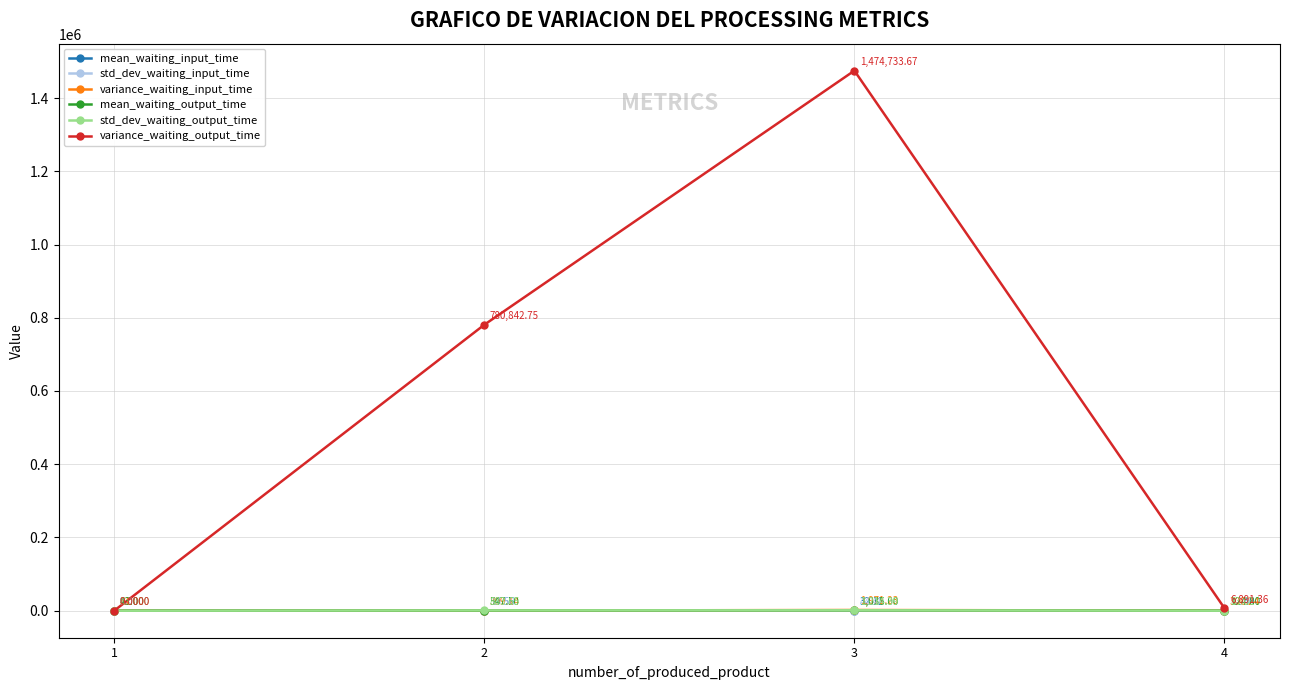

Where do mean_waiting_output_time and std_dev_waiting_output_time first cross each other?

1 and 2